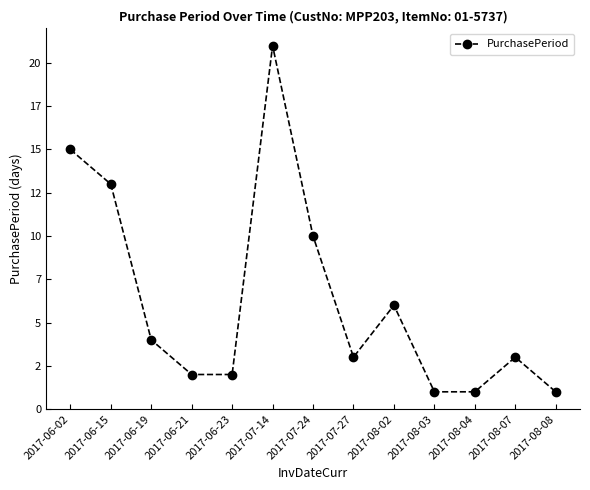

Is this an area chart (filled region under the line)?

No